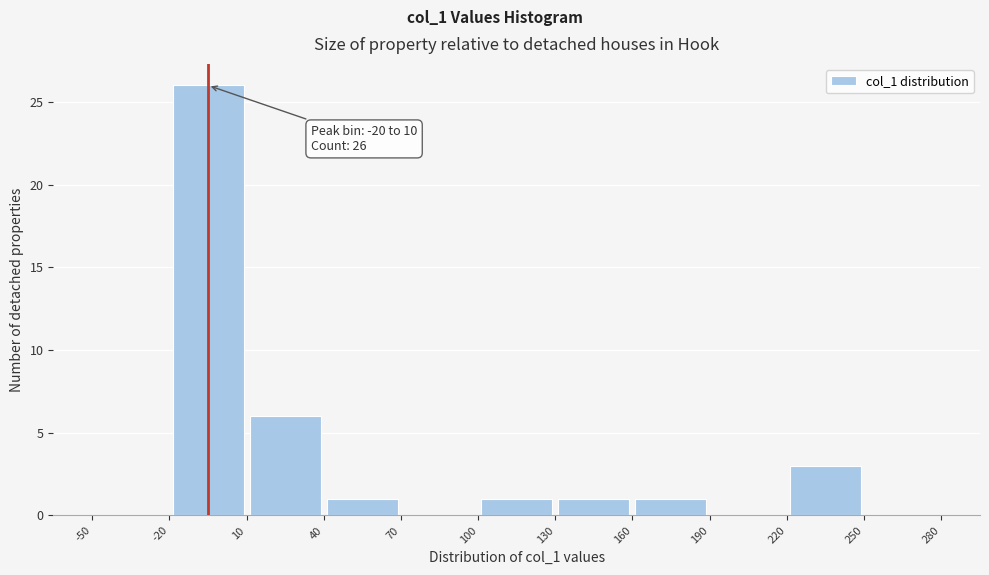

Which range on the x-axis has the tallest bar?

-20 to 10